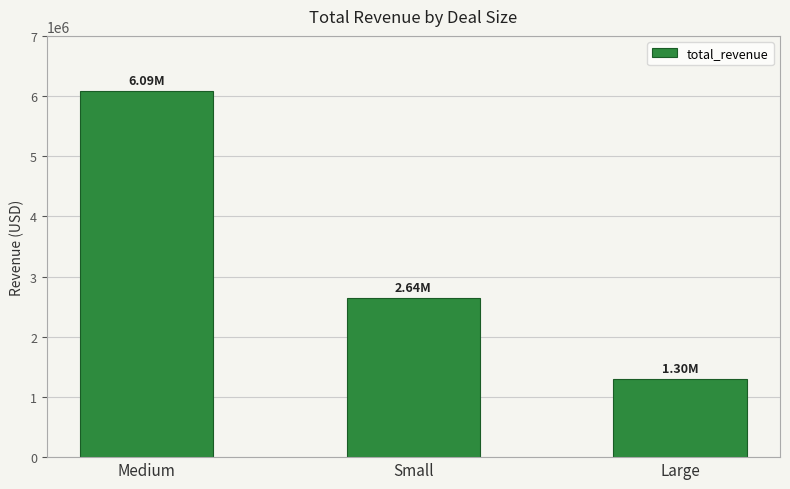

What is the difference between the maximum and minimum values?

4785313.0